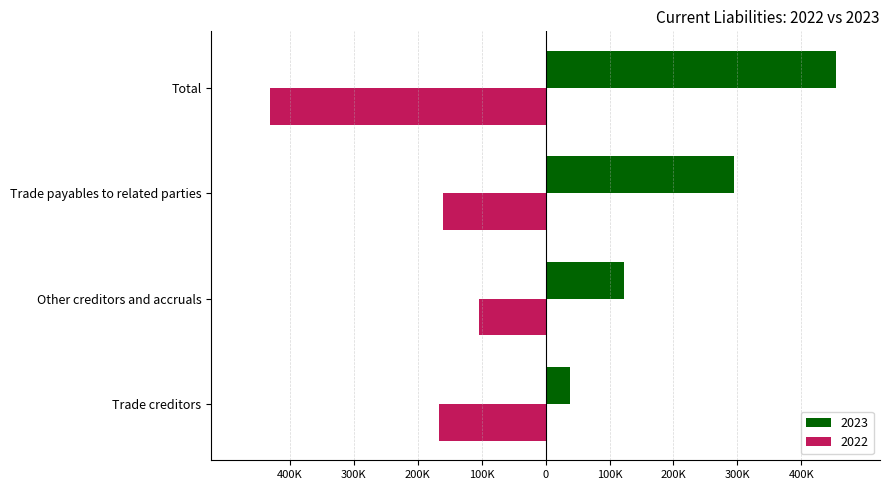

Reading left to right, extract all data points from this chart.

2023: 38338	122106	294449	454893
2022: -167234	-104628	-160156	-432018